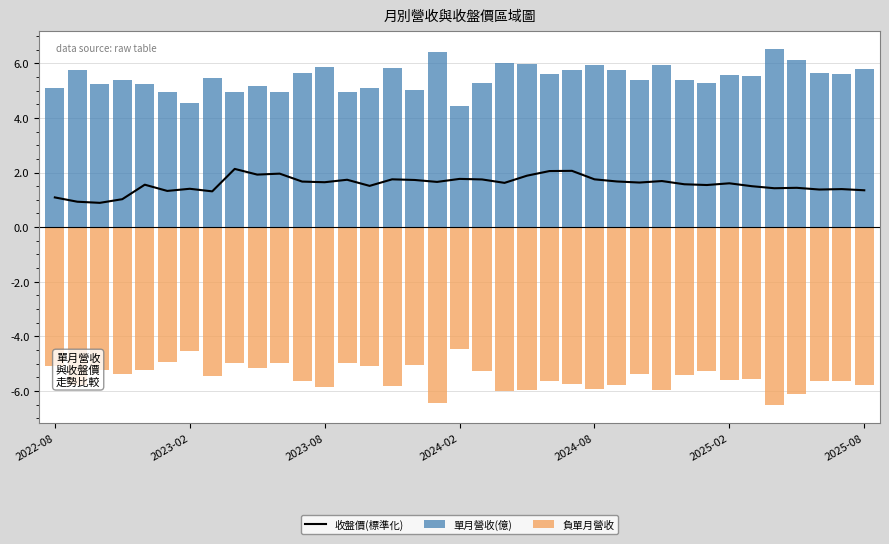

What is the maximum value for 收盤價(標準化)?

2.1